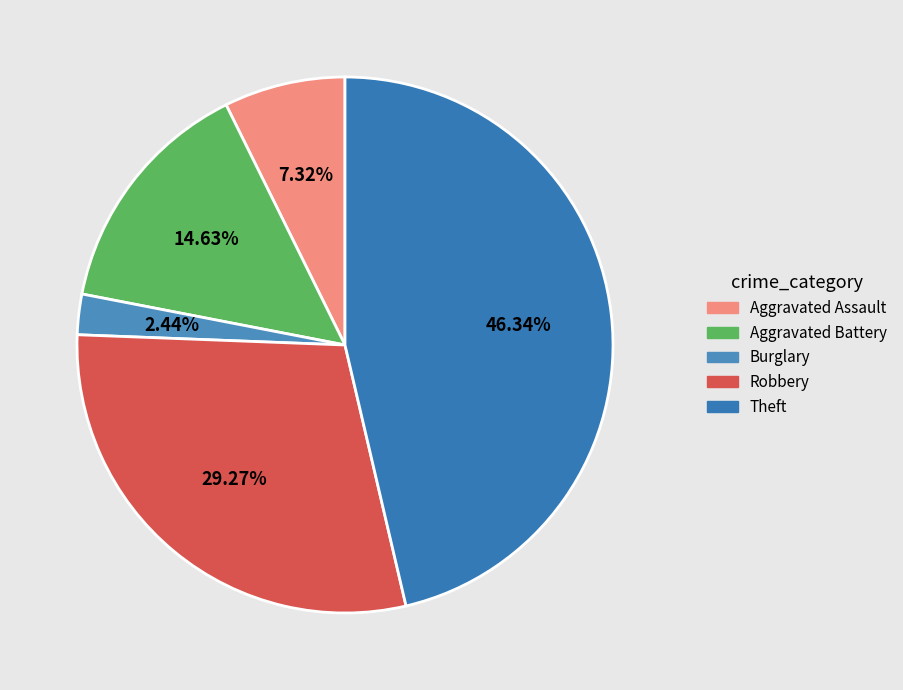

To the nearest percent, what is the difference between the Theft and Aggravated Assault slice percentages?

39%